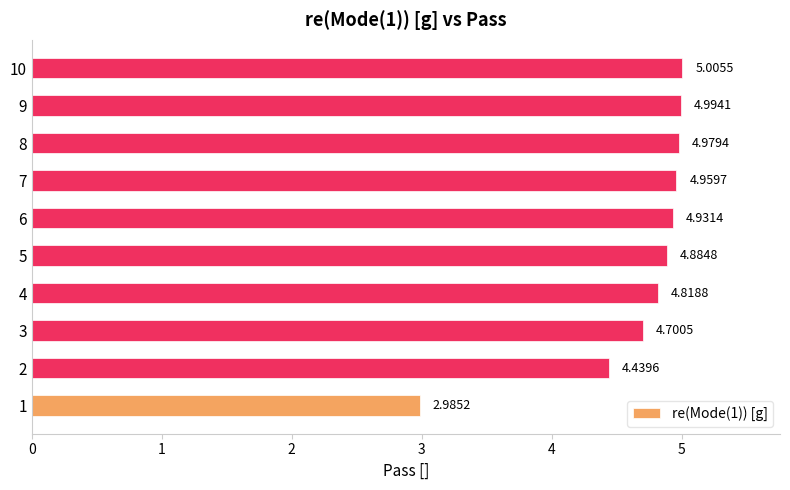

List the labels in order of value, smallest first.

1, 2, 3, 4, 5, 6, 7, 8, 9, 10